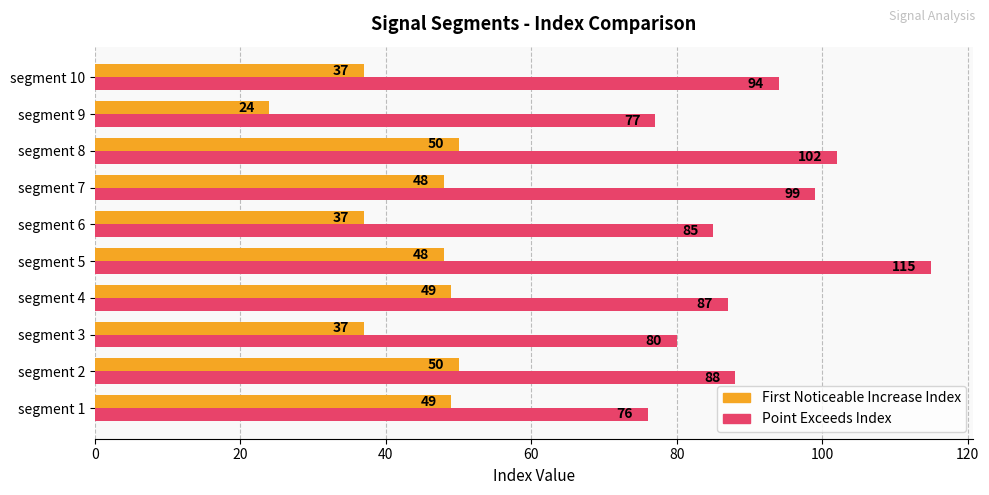

At which category is the sum across all series the highest?

segment 5